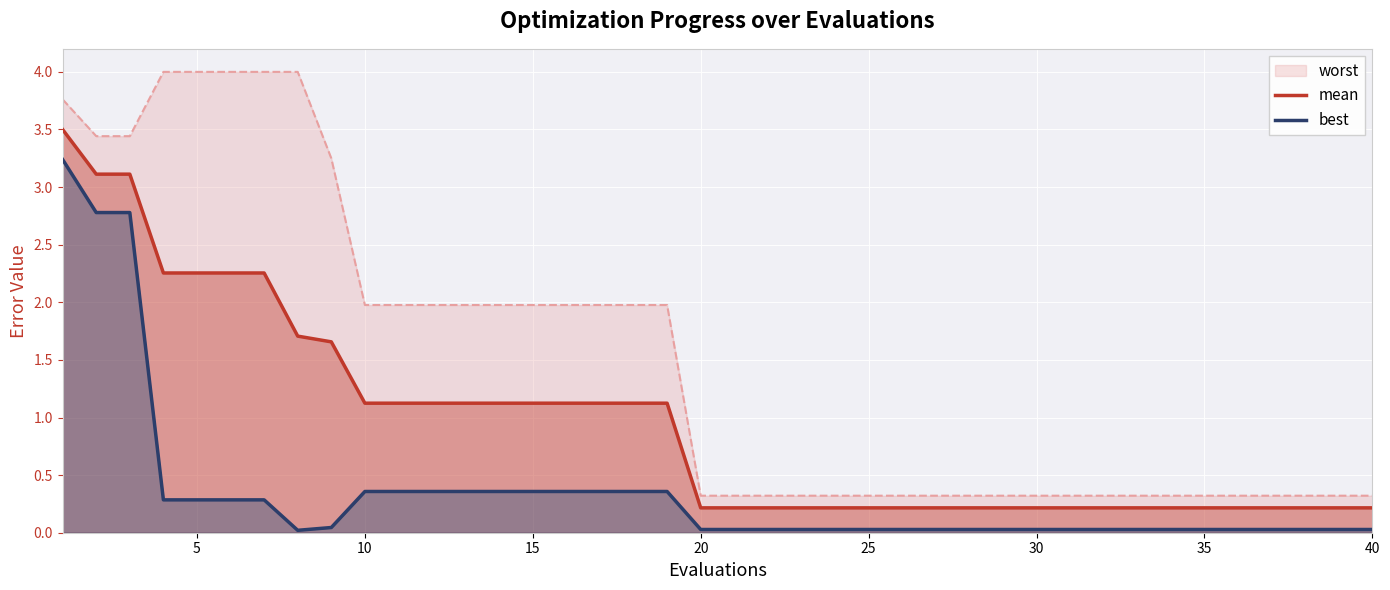

True or false: best has more than 1 points higher than both neighbors.

False